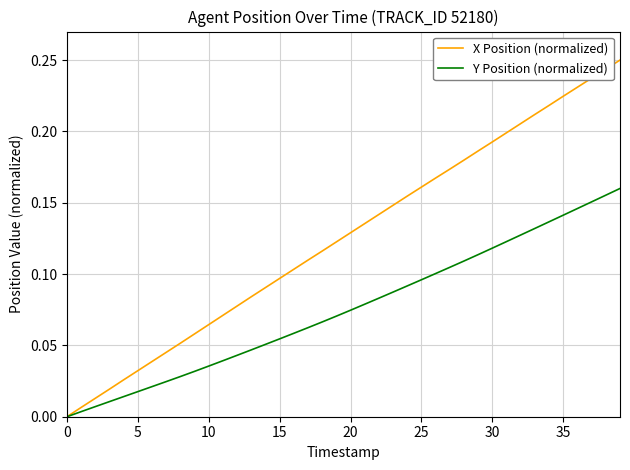

Rank the series by their maximum value, from highest to lowest.

X Position (normalized), Y Position (normalized)